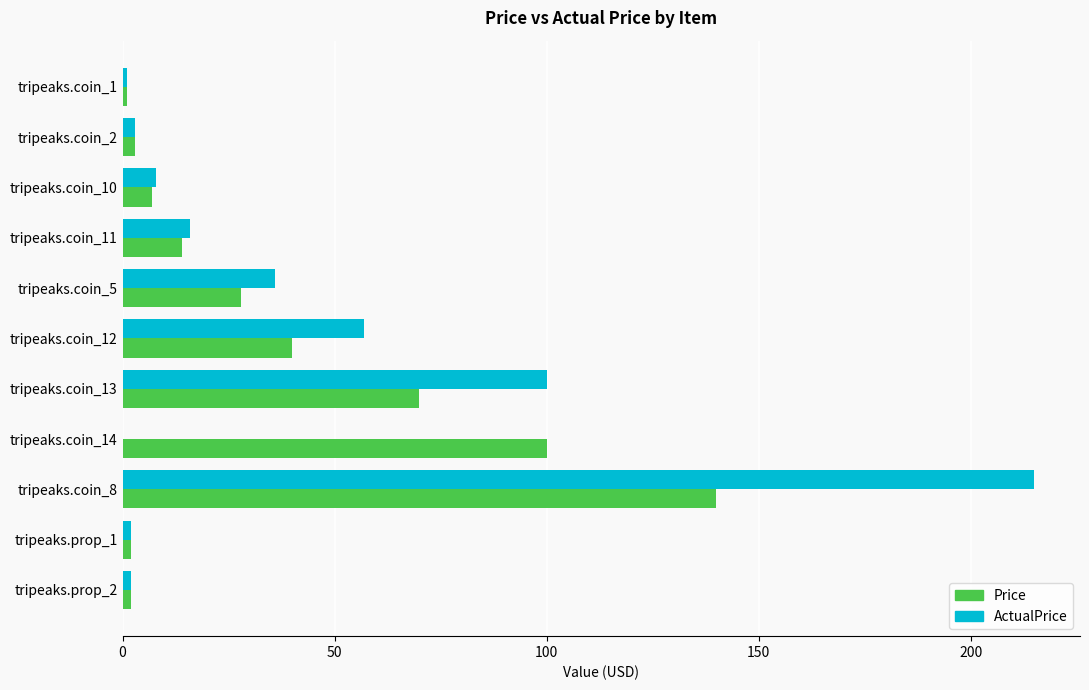

True or false: ActualPrice has a value of 3.6 at tripeaks.coin_11.

False